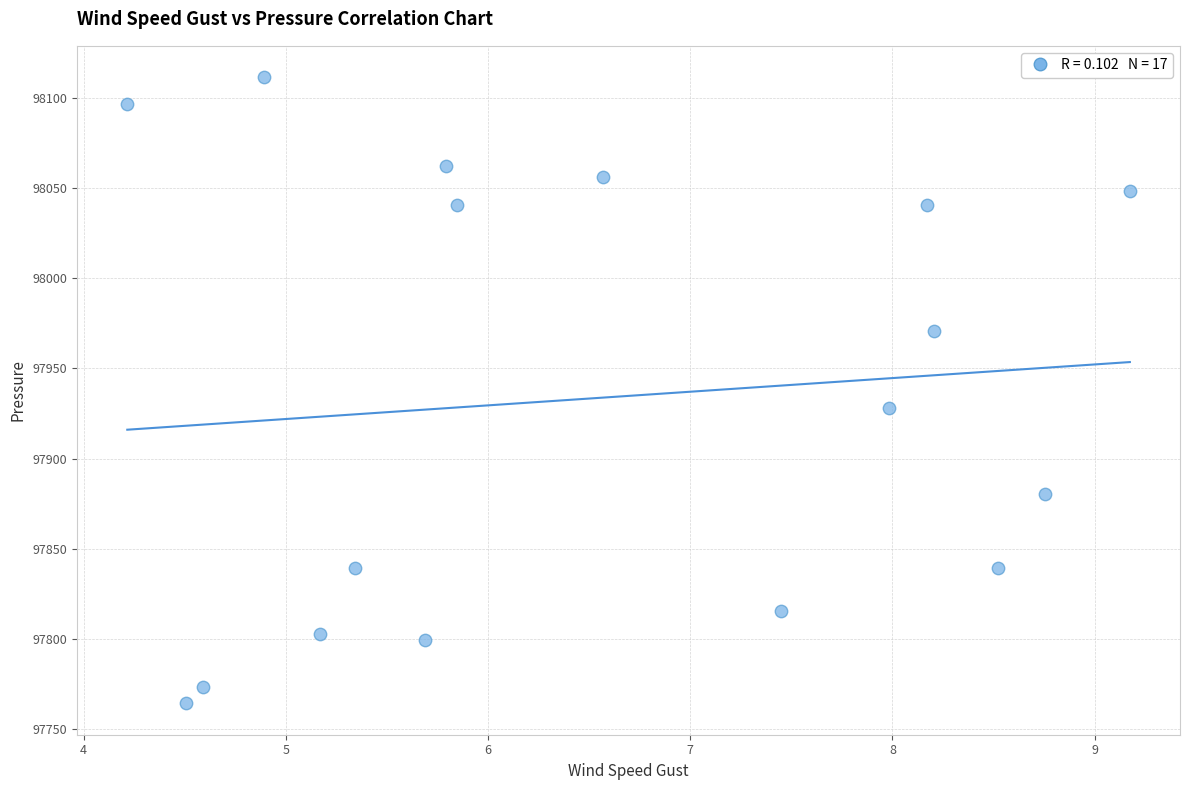

What is the range of X values (max minus min)?

5.0